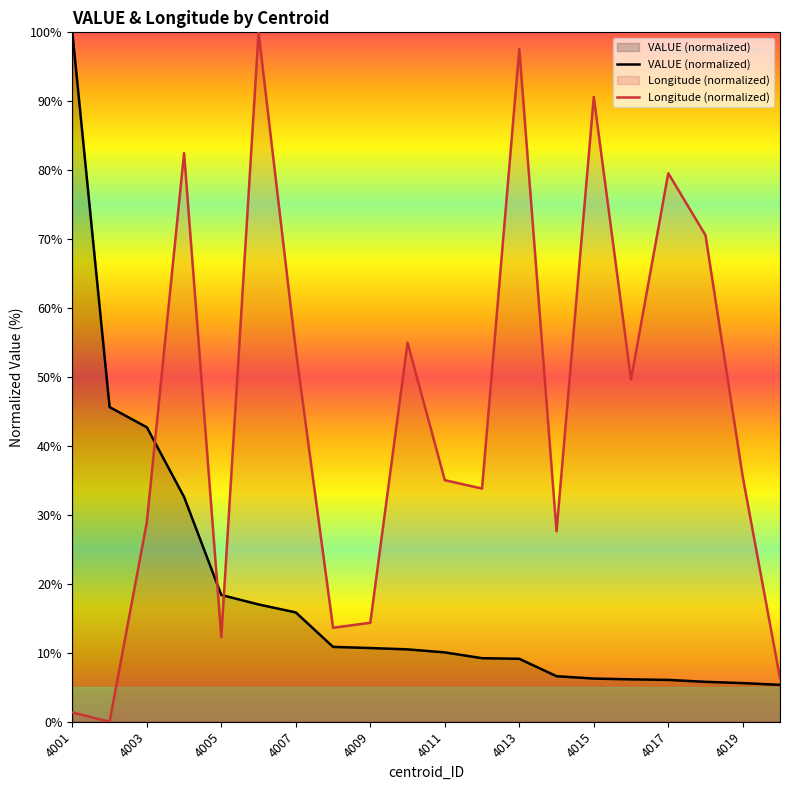

Does the chart display data point markers on the line(s)?

No